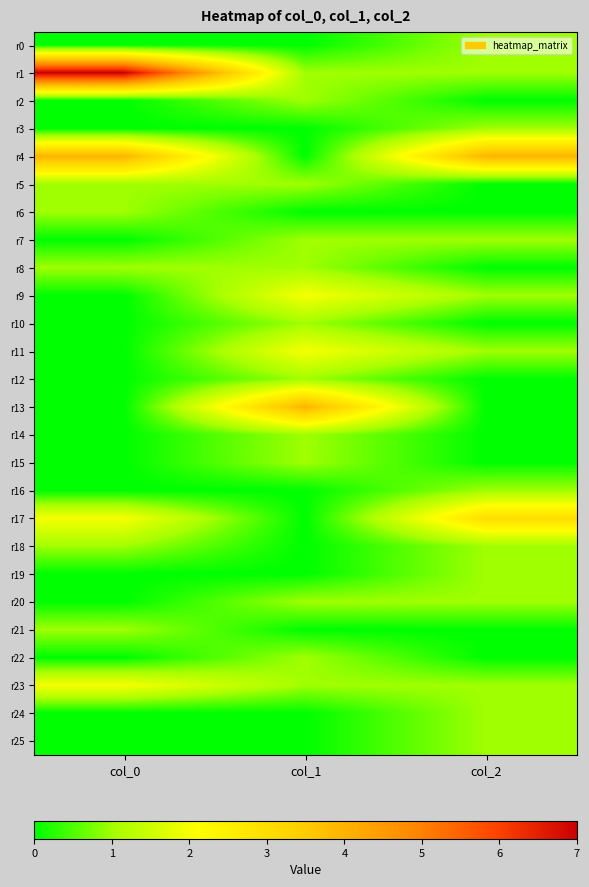

List the series in order of their peak value, lowest first.

r0, r2, r3, r5, r6, r7, r8, r10, r12, r14, r15, r16, r18, r19, r20, r21, r22, r24, r25, r9, r11, r23, r17, r4, r13, r1